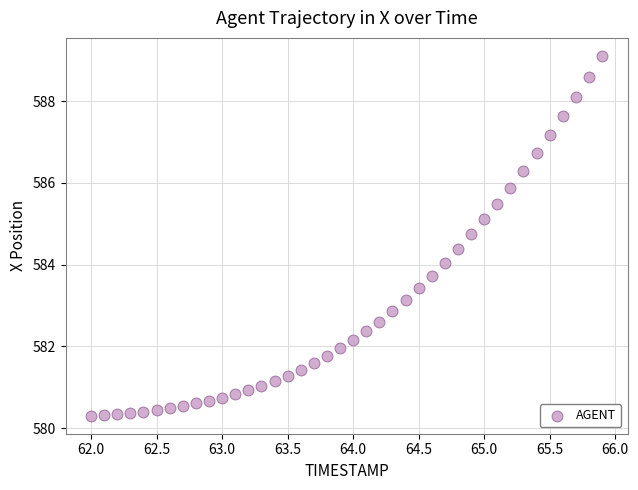

What is the range of Y values (max minus min)?

8.8